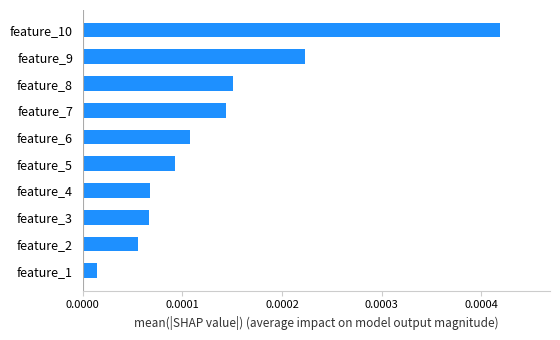

Between feature_10 and feature_9, which is larger?

feature_10